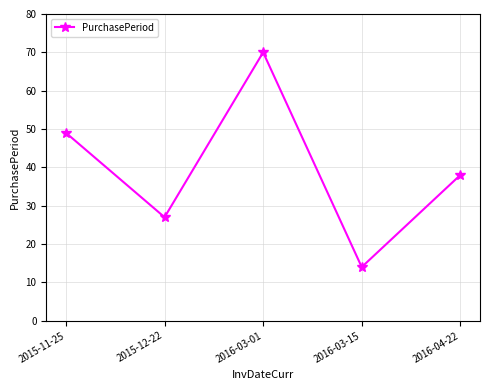

Read the value at 2015-11-25.

49